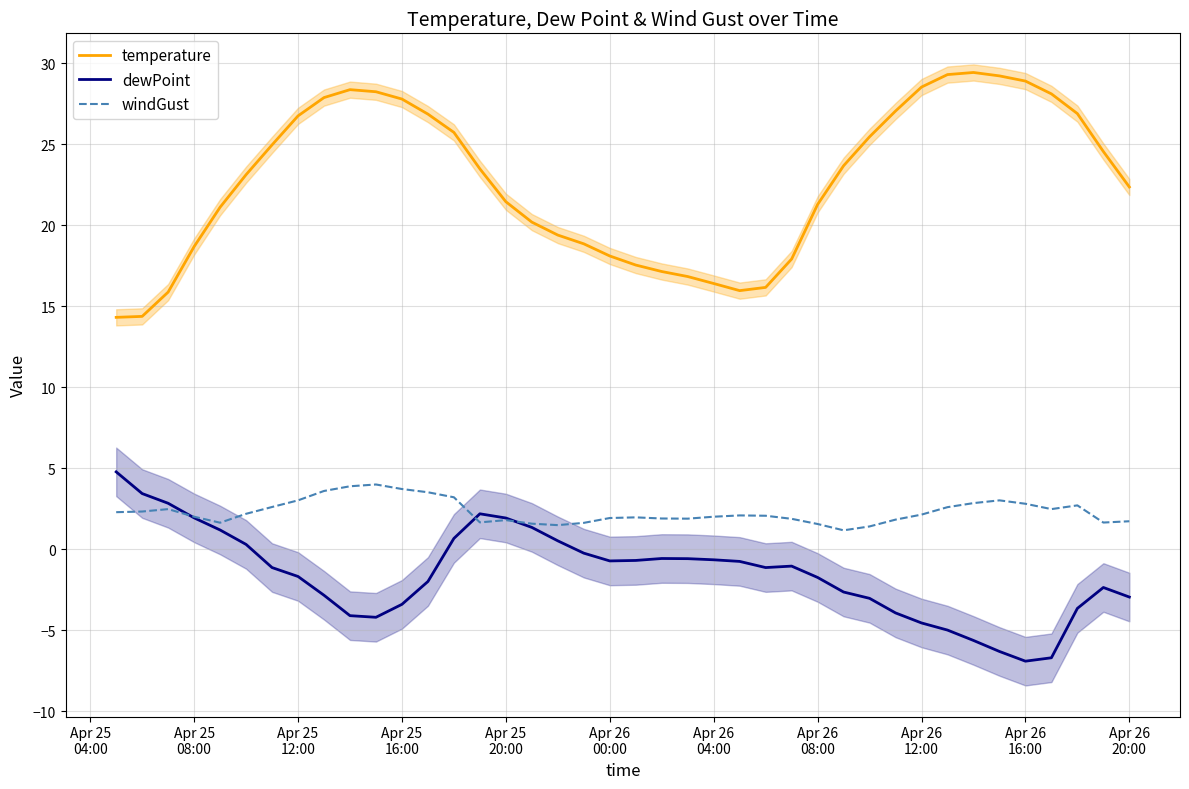

Which series has the largest total across all categories?

temperature